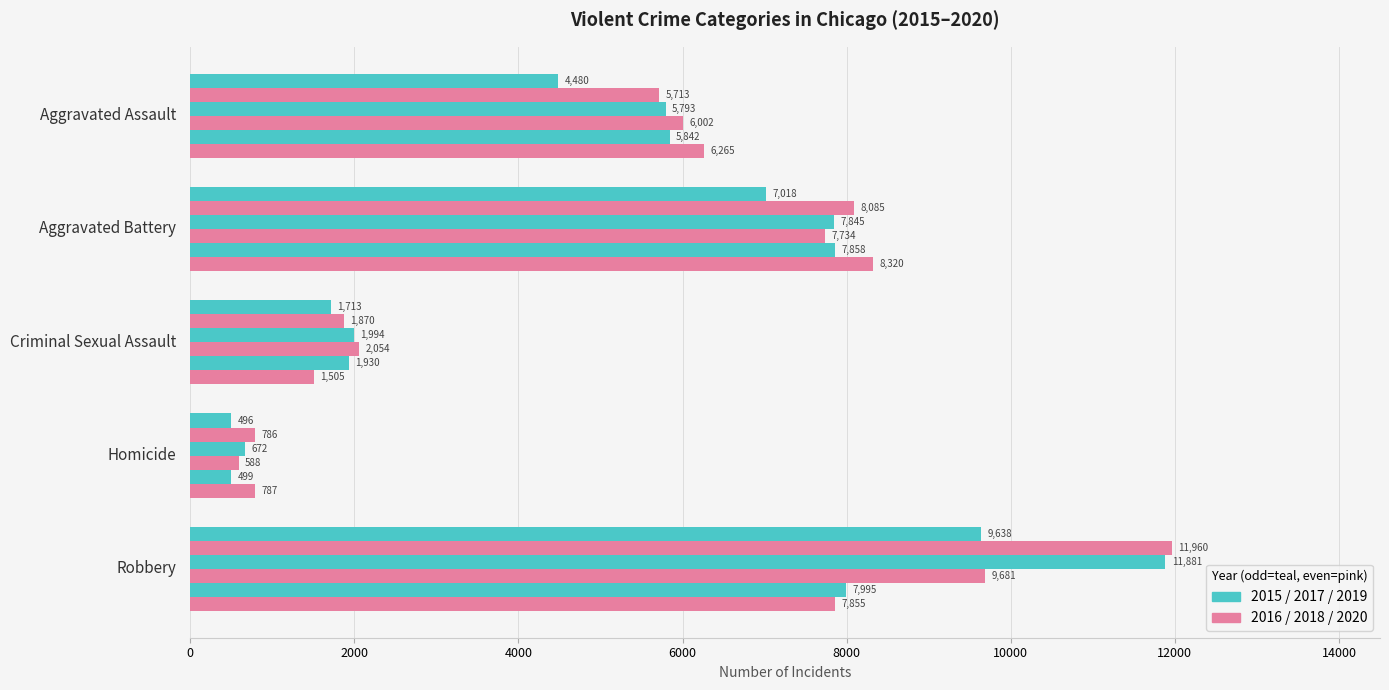

The value of 2020 at Aggravated Assault is 9572. True or false?

False